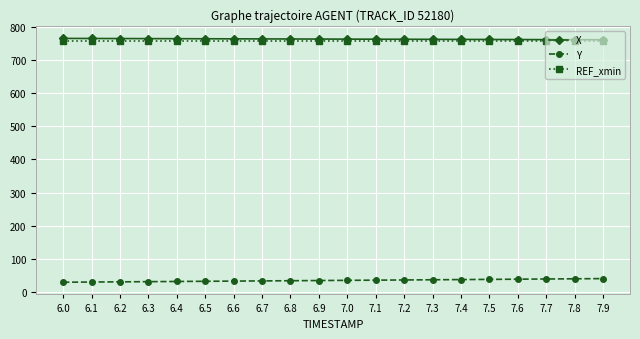

The X series shows 761.8 at 7.3. True or false?

True